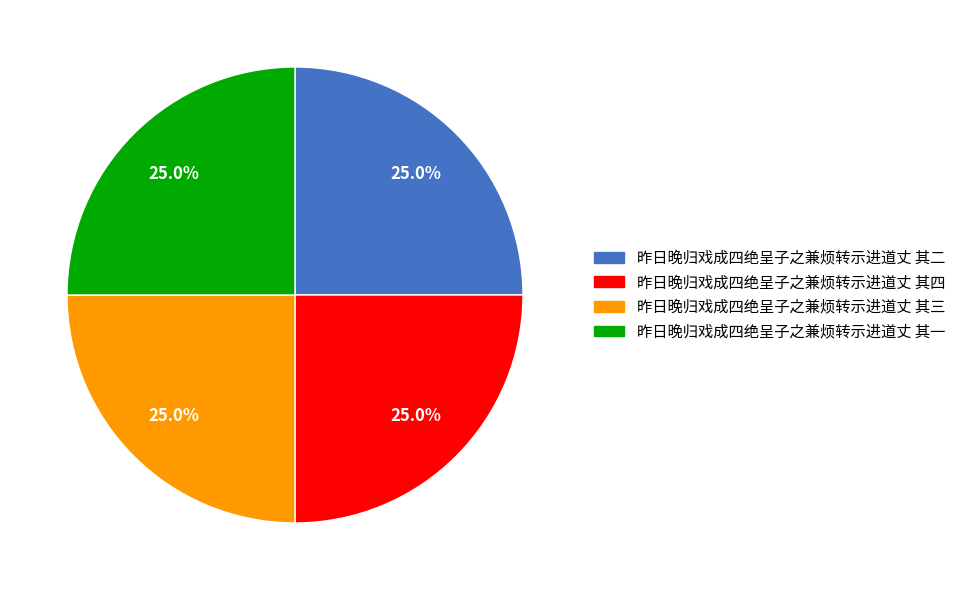

Combined, what portion of the pie is 昨日晚归戏成四绝呈子之兼烦转示进道丈 其二 and 昨日晚归戏成四绝呈子之兼烦转示进道丈 其四?

50.0%